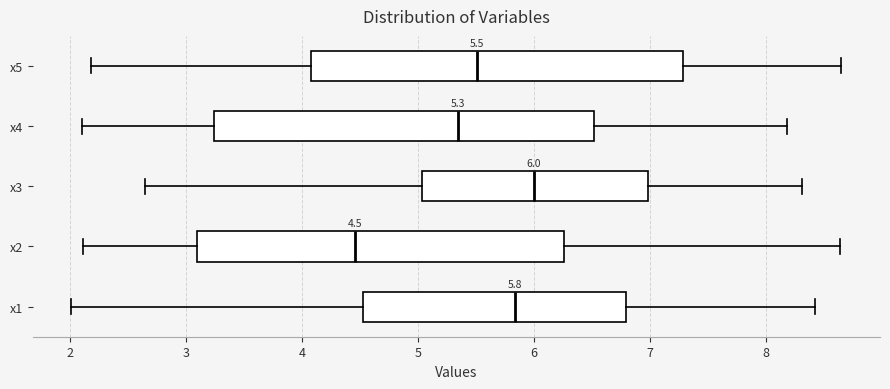

Which box has the furthest to the left median line?

x2